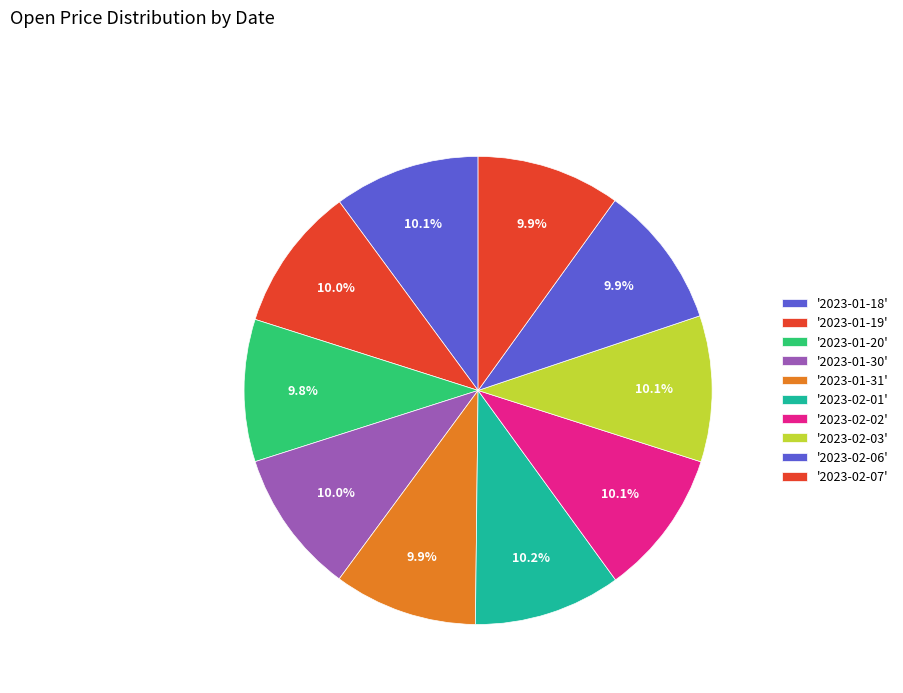

Which slice is the smallest?

2023-01-20